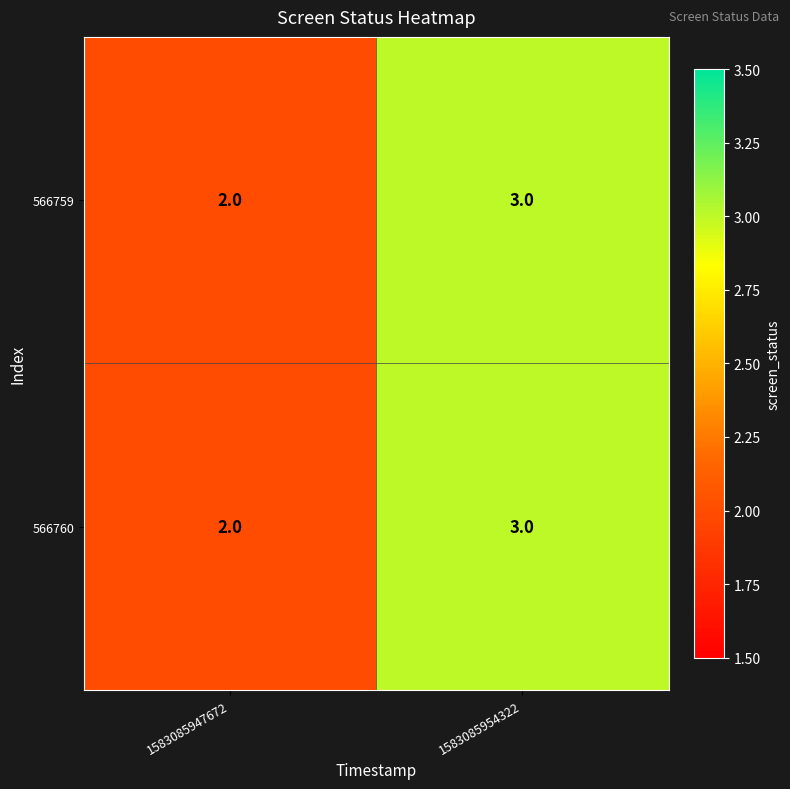

Rank the categories by 566759 value from lowest to highest.

1583085947672, 1583085954322